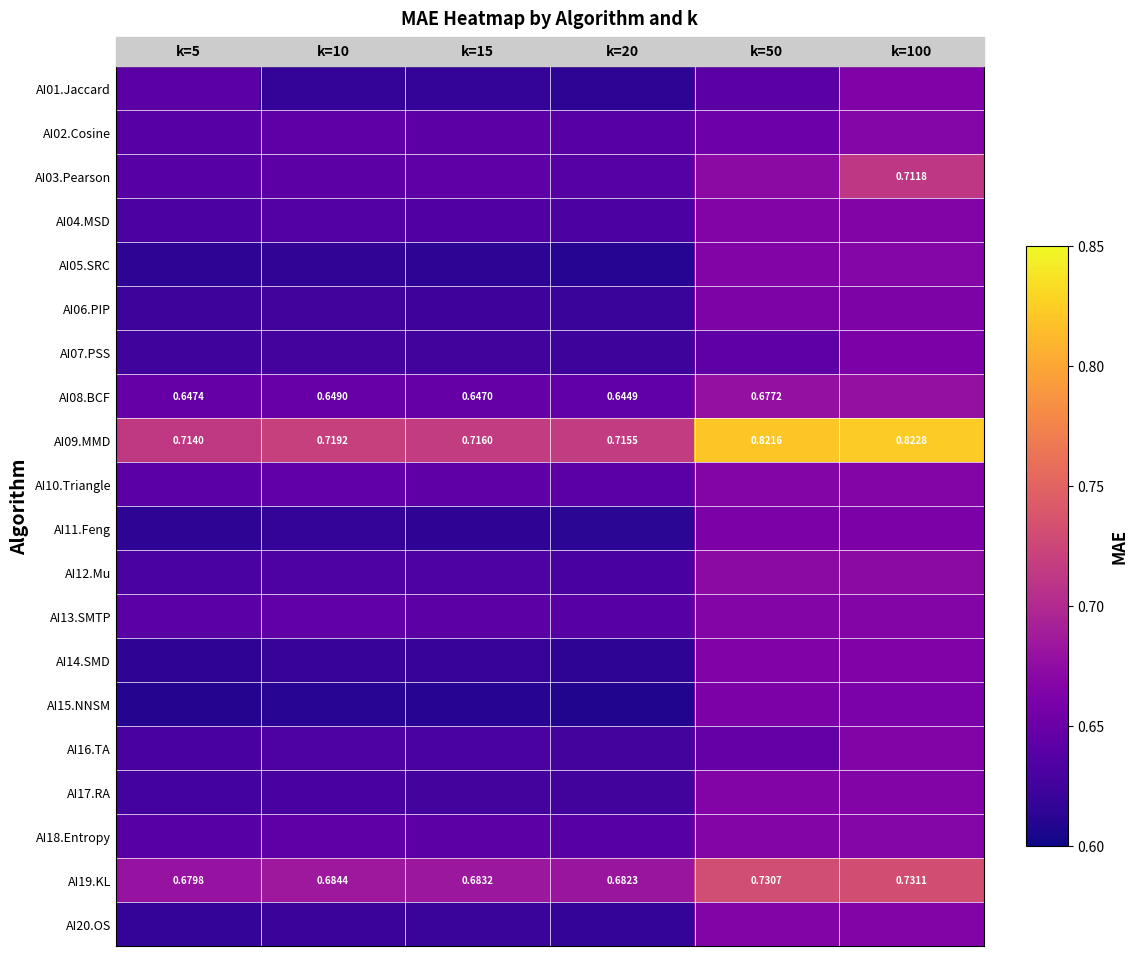

Which series has the widest spread of values?

AI09.MMD